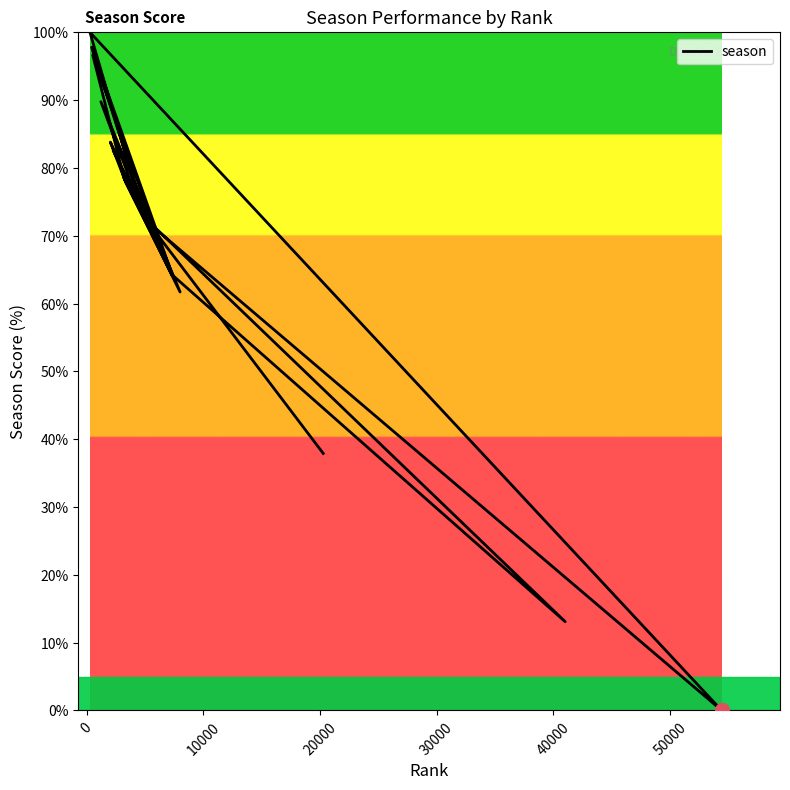

How many lines are shown in the chart?

1